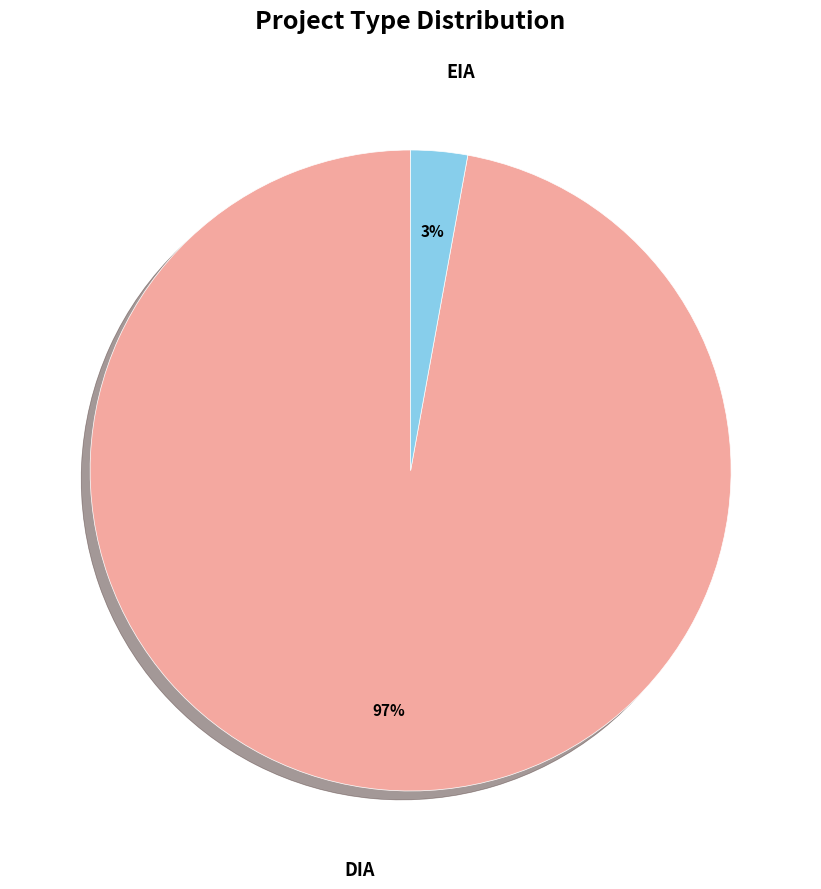

To the nearest percent, what is the average slice percentage?

50%